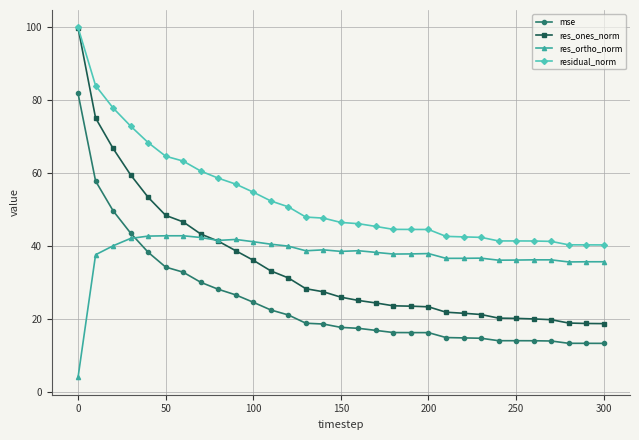

Which series has the widest spread of values?

res_ones_norm